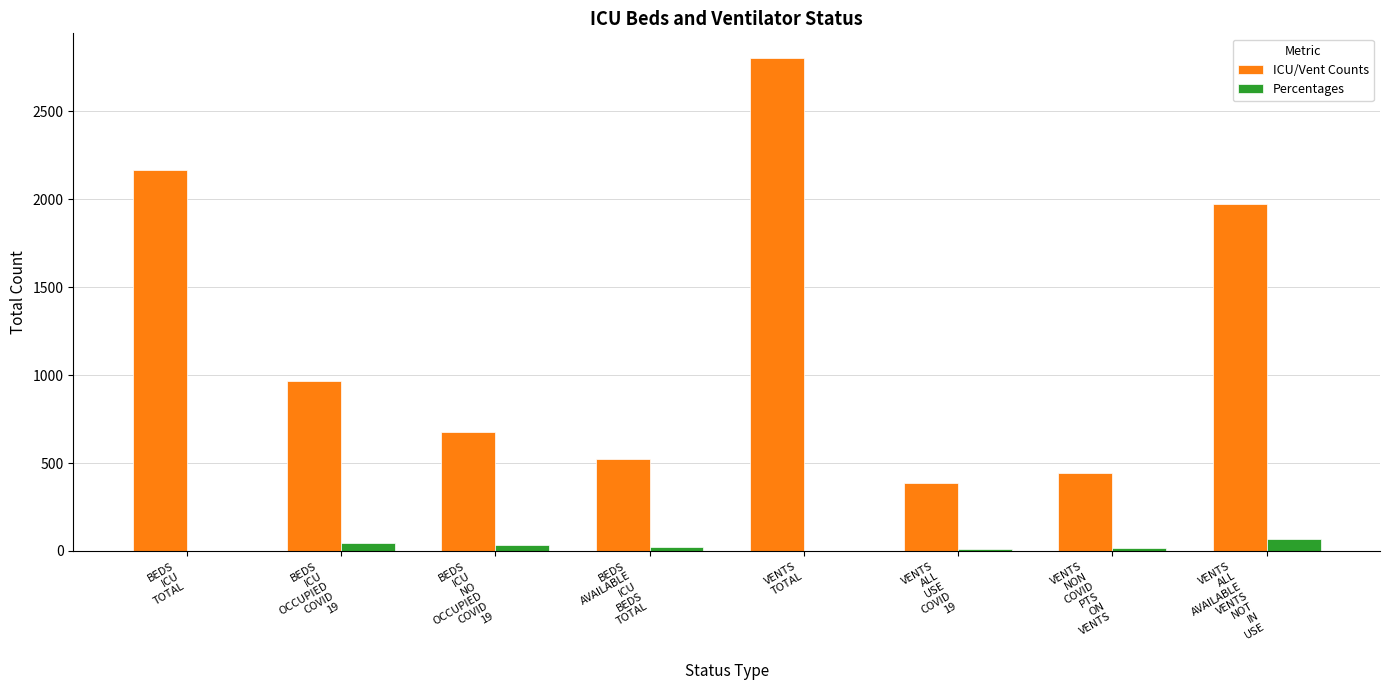

Which series has the largest total across all categories?

ICU/Vent Counts